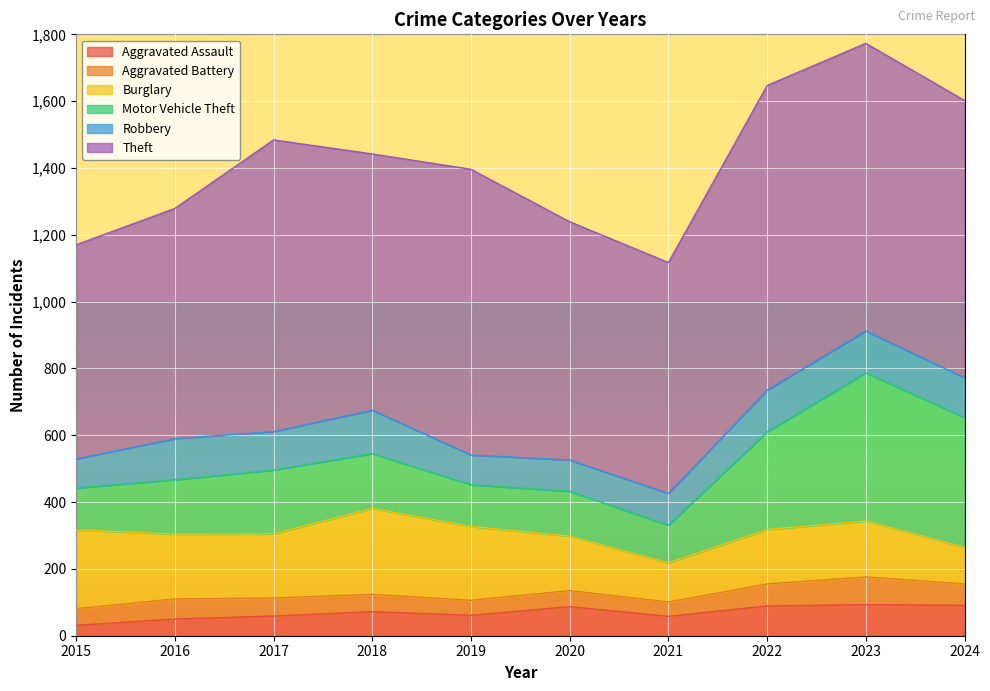

At how many categories does at least one series exceed 39?

10